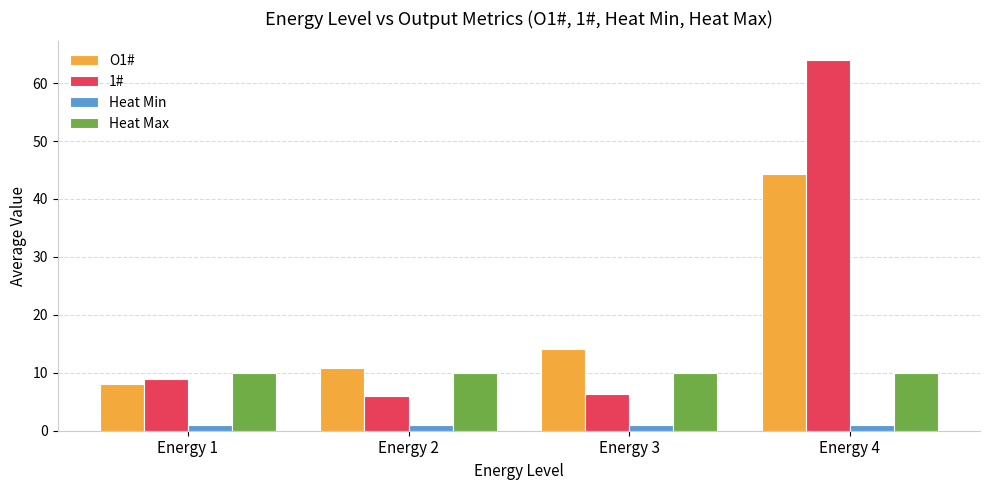

List the series in order of their peak value, lowest first.

Heat Min, Heat Max, O1#, 1#